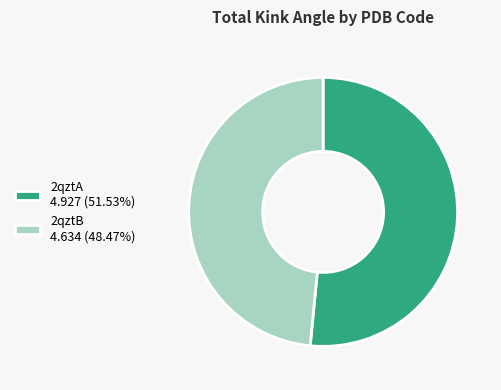

How many segments does this pie chart have?

2